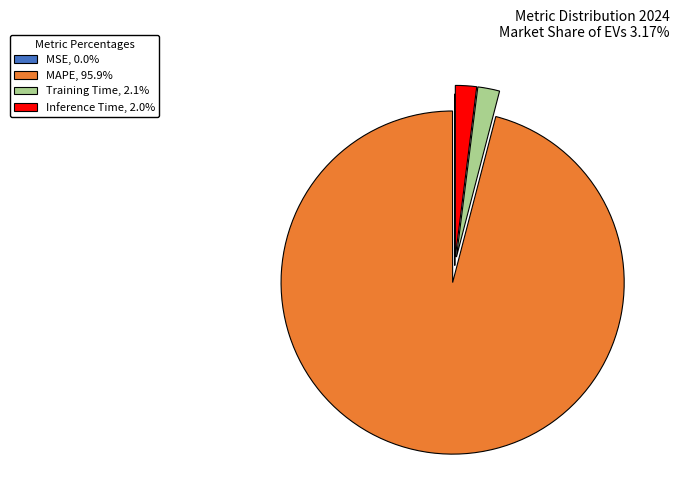

Approximately how many times larger is the value at Training Time, 2.1% compared to Inference Time, 2.0%?

1.0